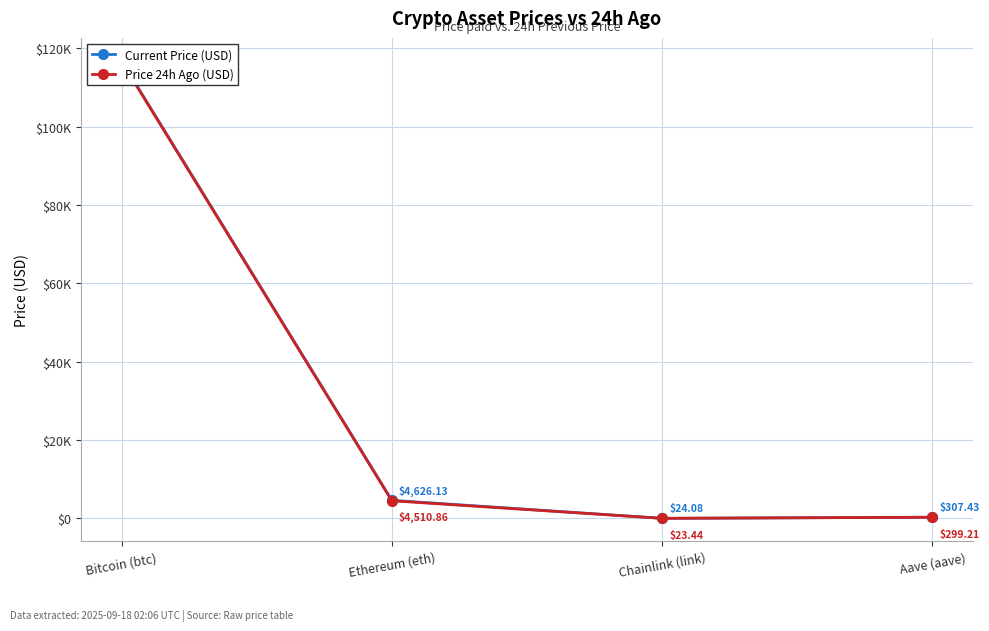

In Price 24h Ago (USD), how many points are lower than both neighbors (excluding endpoints)?

1